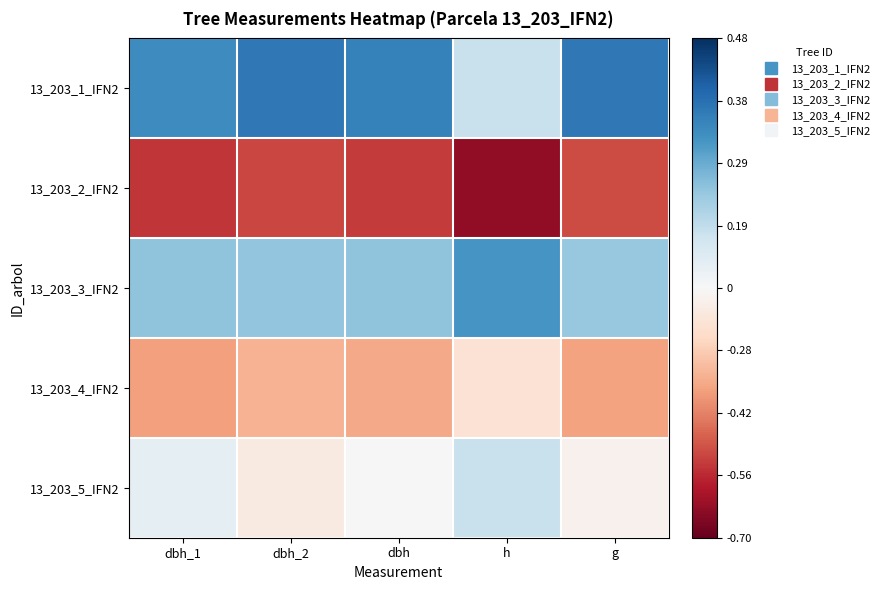

Reading left to right, what are all the values shown in this chart?

13_203_1_IFN2: dbh_1=1.3	dbh_2=1.4	dbh=1.4	h=0.4	g=1.4
13_203_2_IFN2: dbh_1=-1.4	dbh_2=-1.3	dbh=-1.4	h=-1.8	g=-1.3
13_203_3_IFN2: dbh_1=0.8	dbh_2=0.8	dbh=0.8	h=1.2	g=0.8
13_203_4_IFN2: dbh_1=-0.8	dbh_2=-0.7	dbh=-0.8	h=-0.3	g=-0.8
13_203_5_IFN2: dbh_1=0.2	dbh_2=-0.2	dbh=0.0	h=0.4	g=-0.1